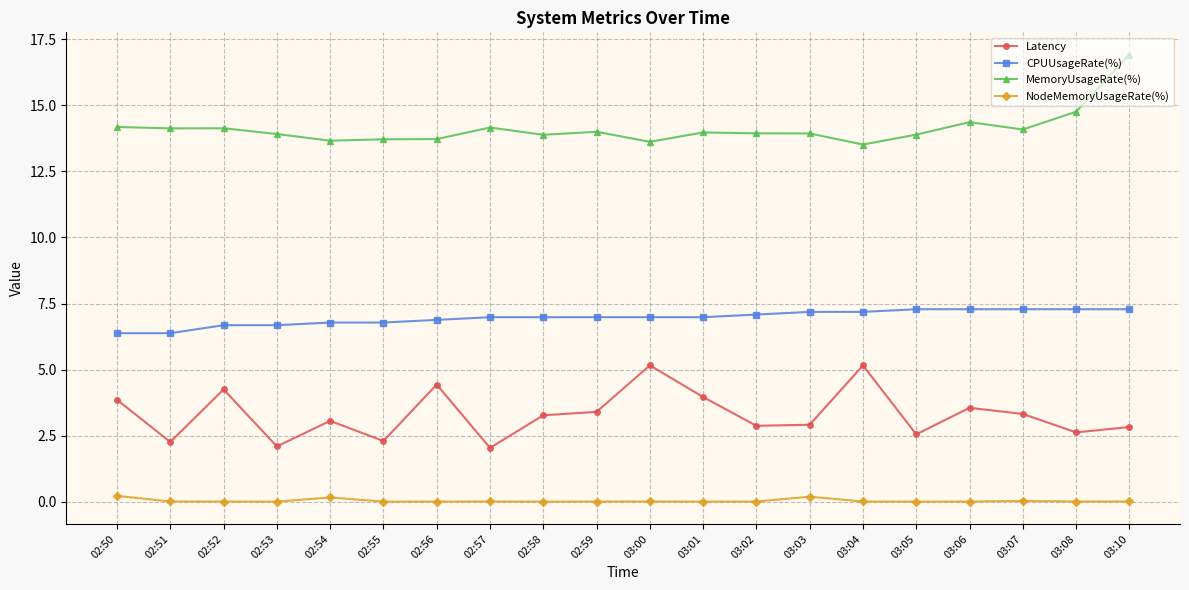

Read the Latency value at 02:54.

3.1